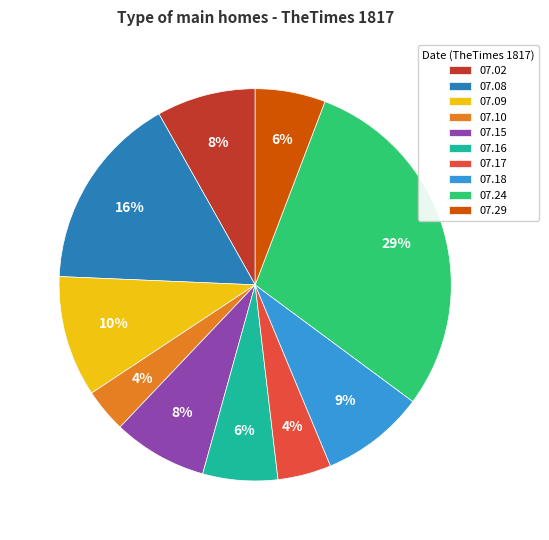

How many segments does this pie chart have?

10